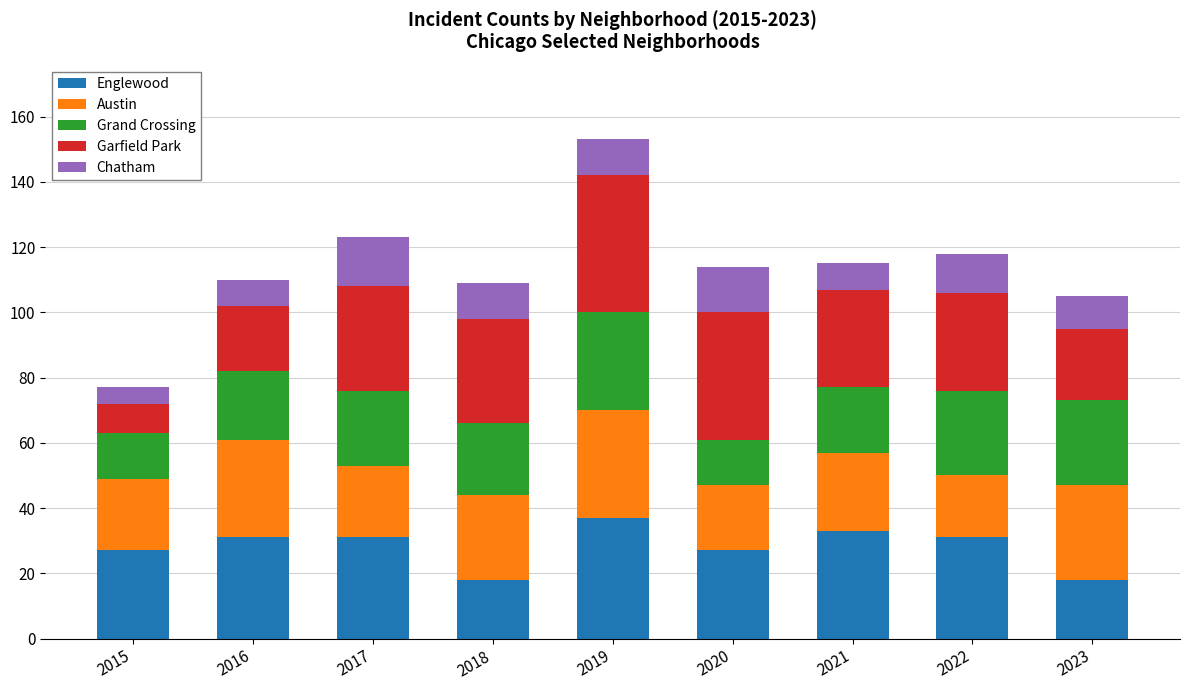

What is the difference between the Englewood values at 2019 and 2022?

6